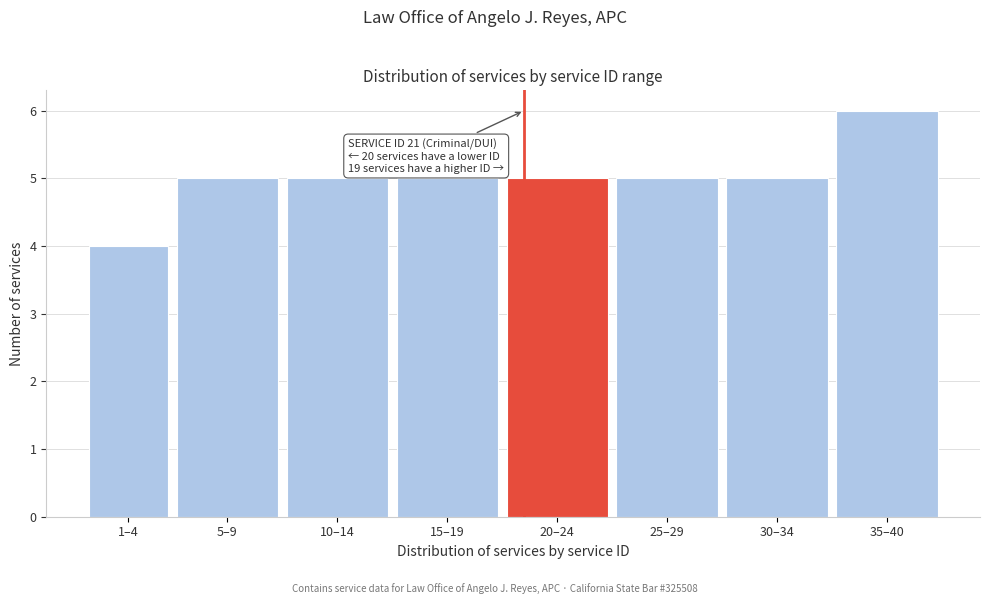

Reading left to right, transcribe all the data shown in this chart.

1–4=4	5–9=5	10–14=5	15–19=5	20–24=5	25–29=5	30–34=5	35–40=6